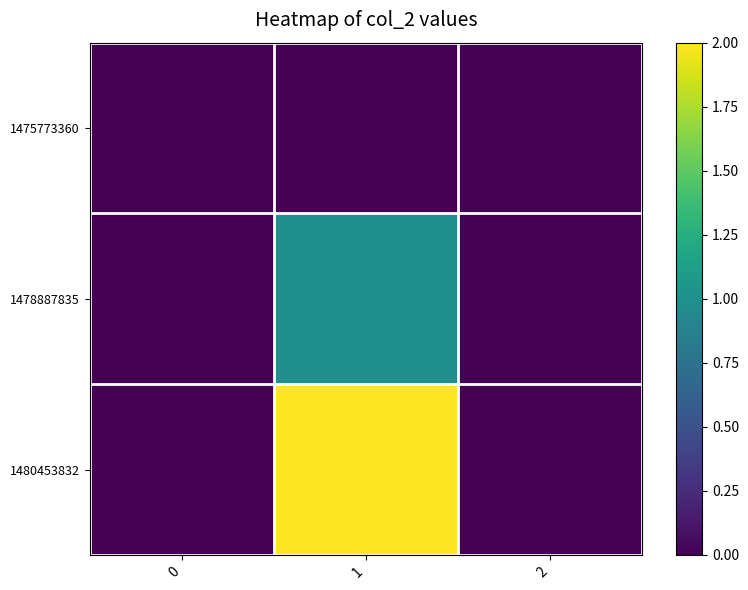

Which has a higher value, 2 or 1?

2